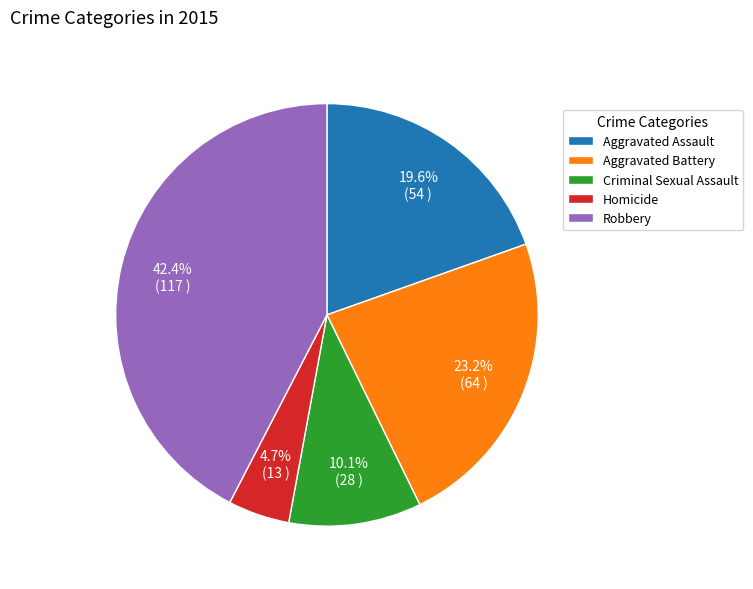

To the nearest percent, what portion does Homicide represent?

5%